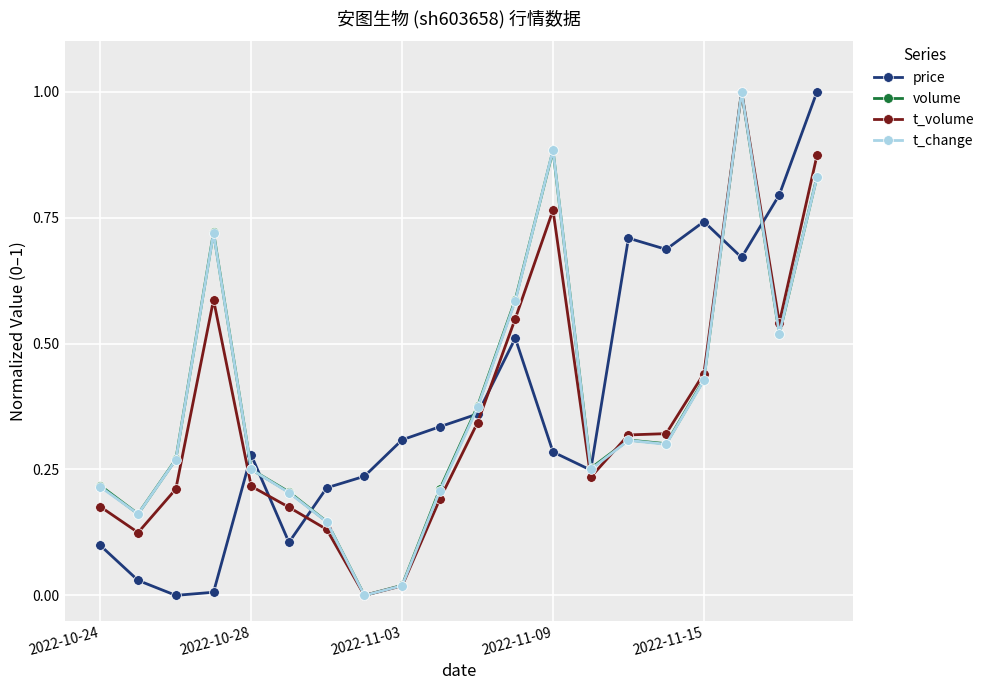

After their last crossing, which series has the higher values: t_volume or t_change?

t_volume